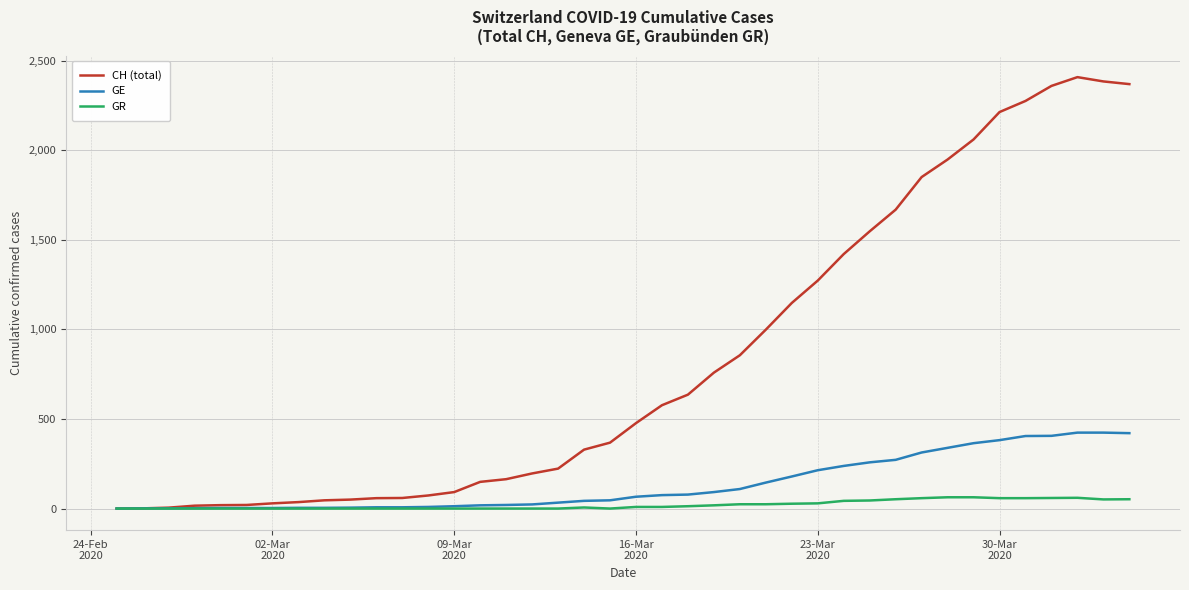

List the series in order of their peak value, highest first.

CH (total), GE, GR